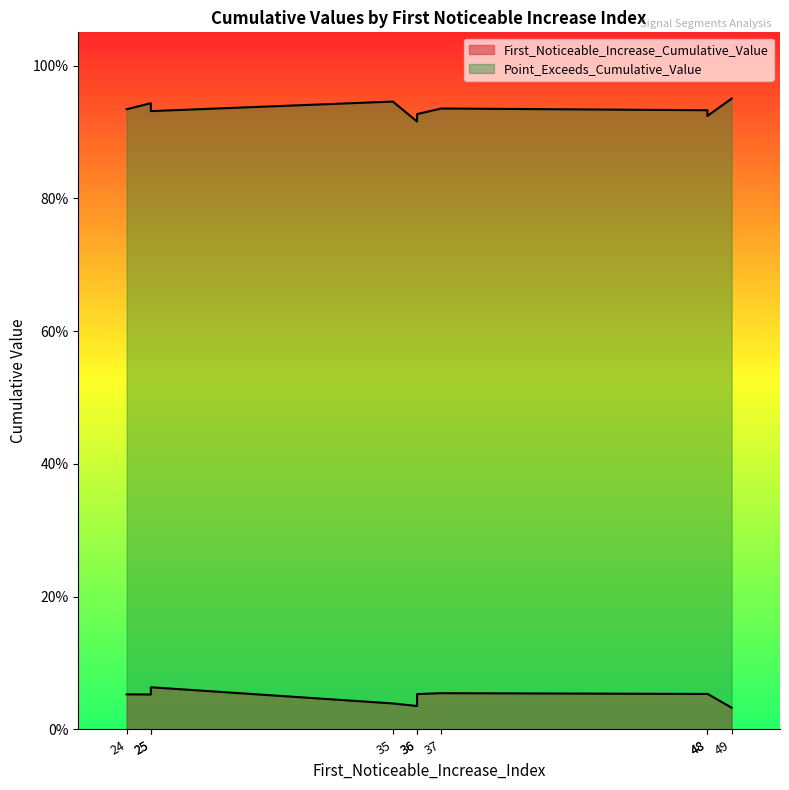

Does the chart display data point markers on the line(s)?

No